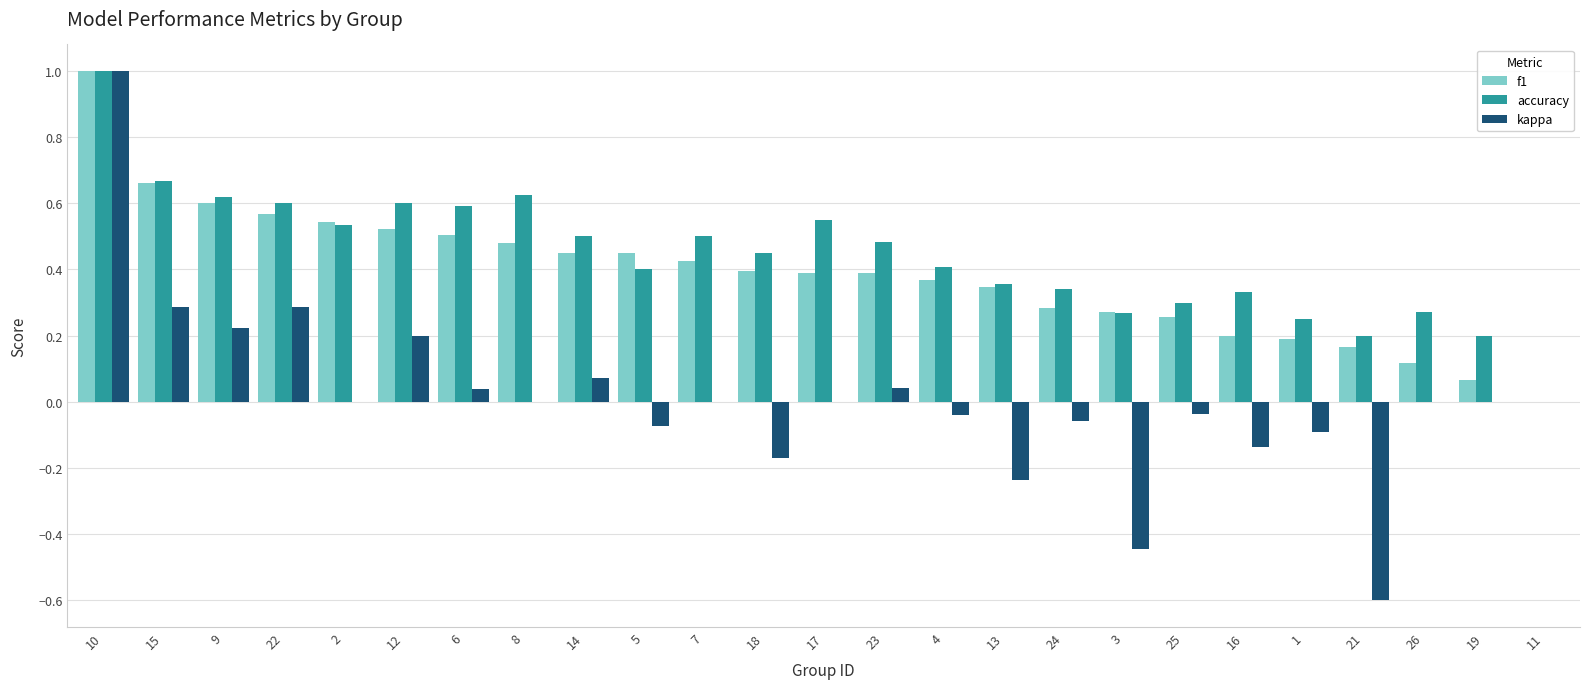

Is it true that kappa equals -0.2 at 1?

False